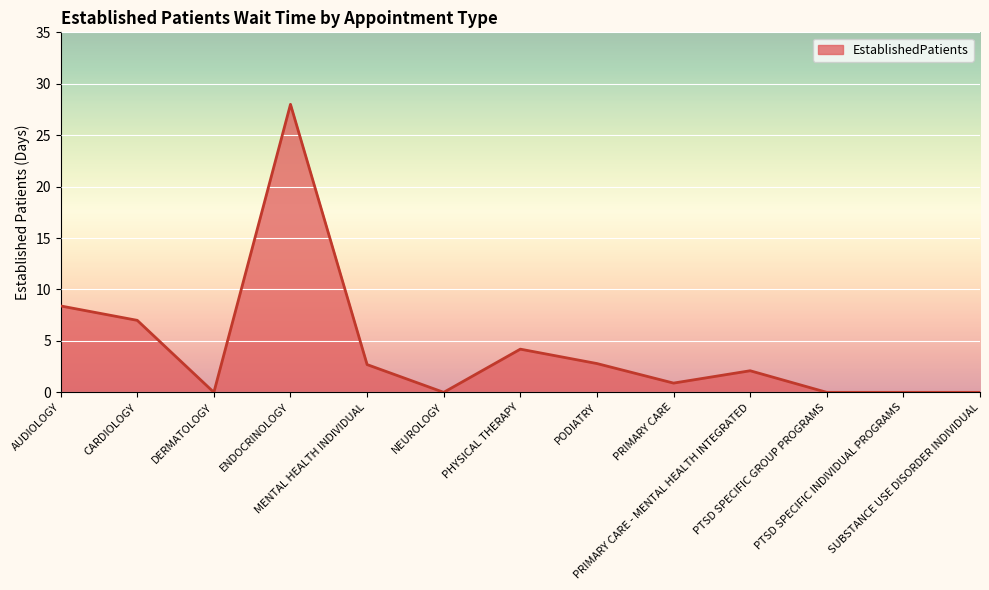

What is the change in value from AUDIOLOGY to PRIMARY CARE?

-7.5